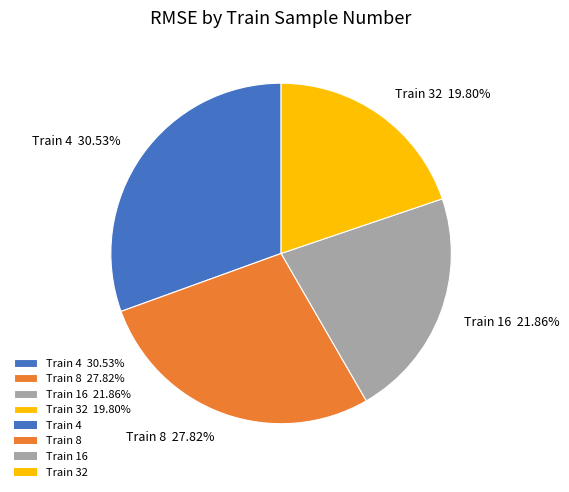

Which category has the biggest portion of the pie?

Train 4 30.53%